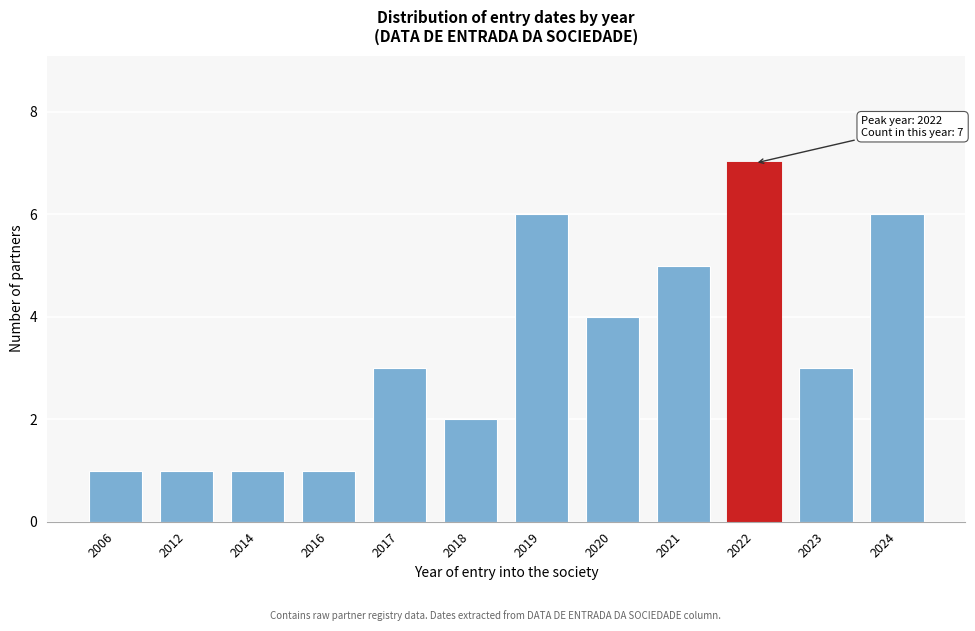

Reading left to right, transcribe all the data shown in this chart.

2006=1	2012=1	2014=1	2016=1	2017=3	2018=2	2019=6	2020=4	2021=5	2022=7	2023=3	2024=6